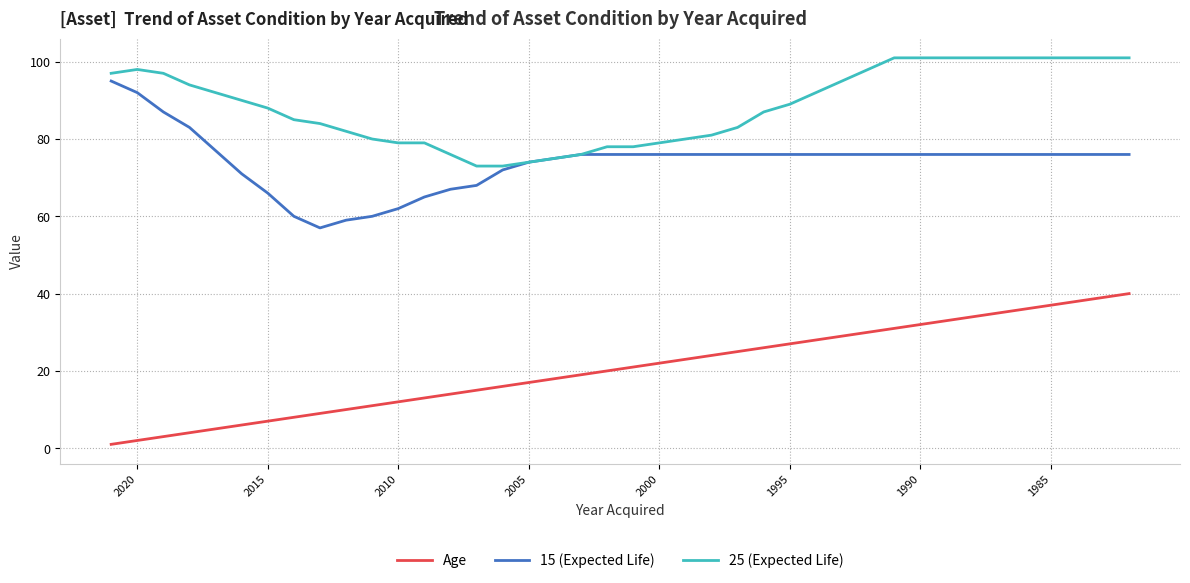

Which label corresponds to the smallest value in the chart?

2020